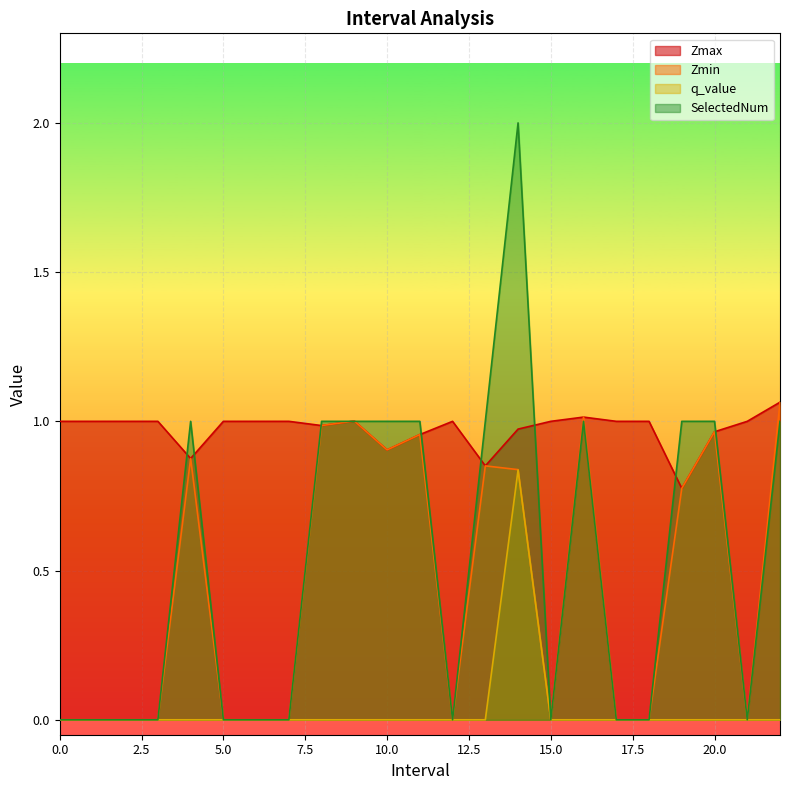

How many values in the q_value series exceed 0?

1